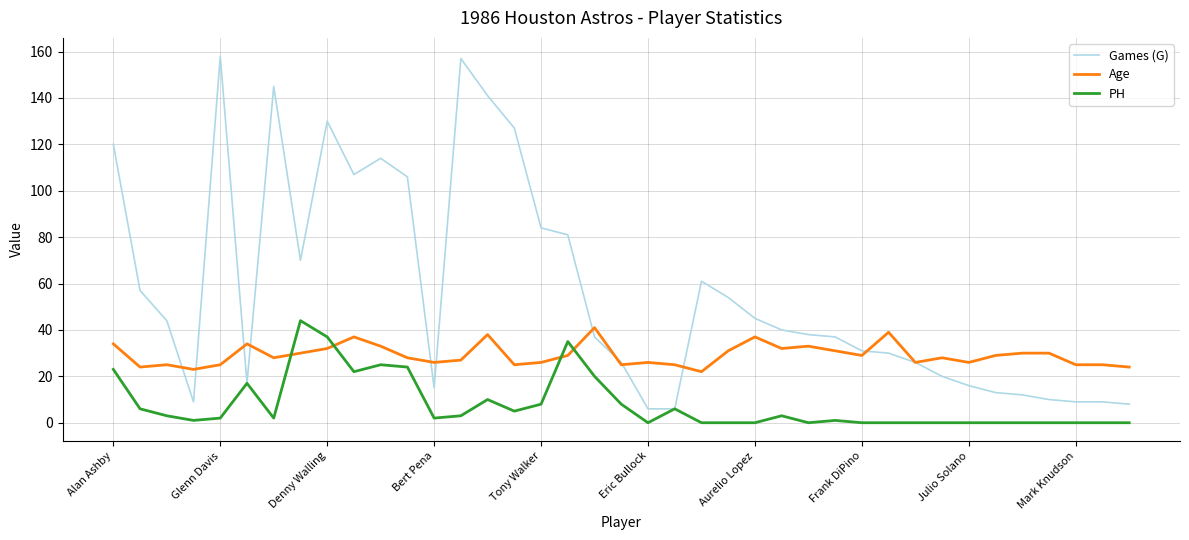

What is the difference between the maximum and minimum values in the Age series?

19